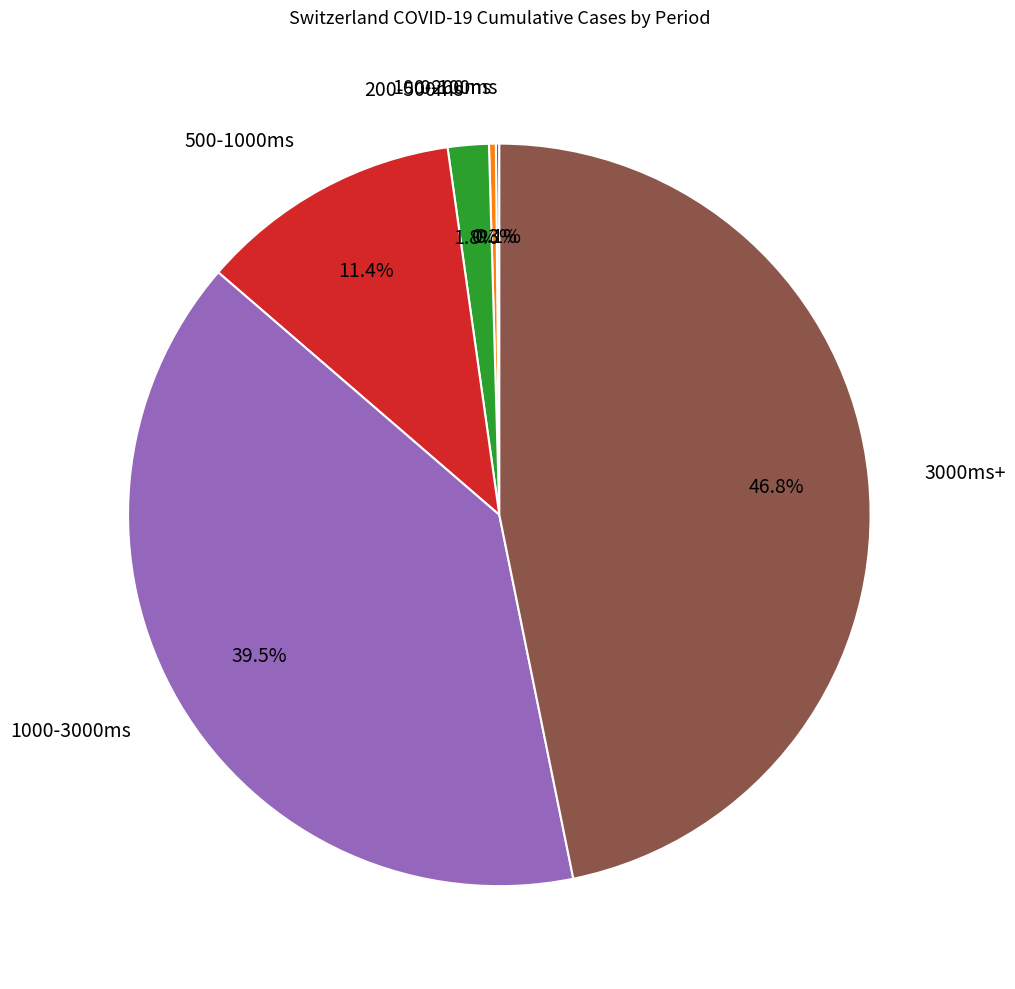

Which slice is the largest?

3000ms+